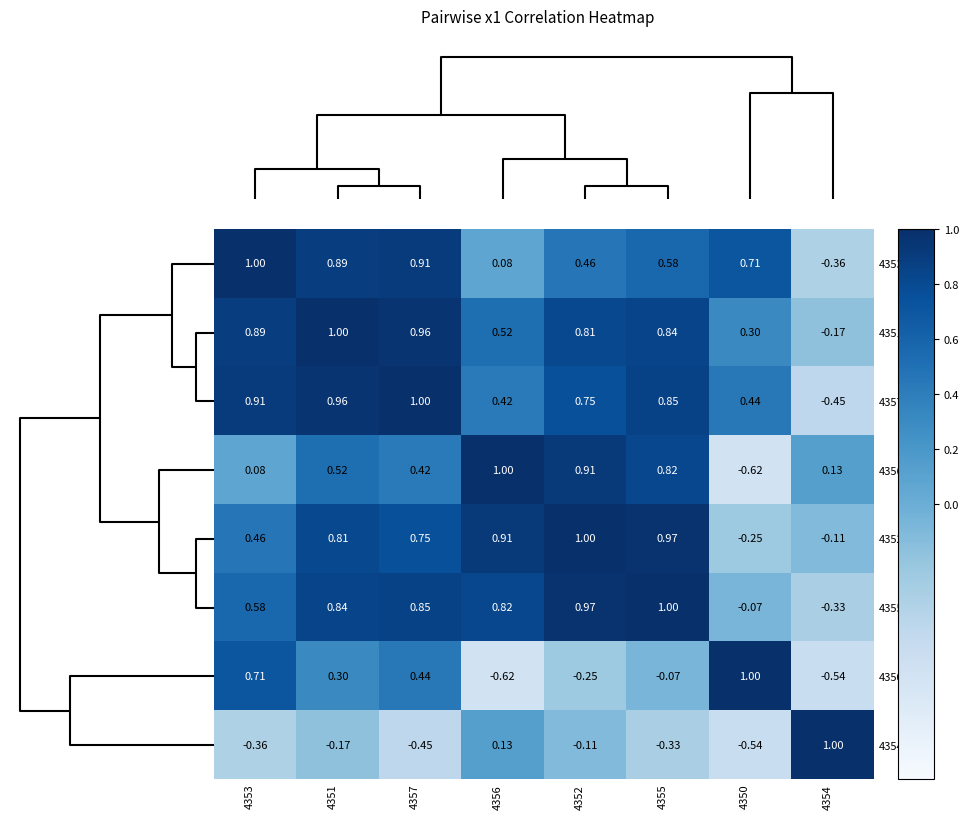

How many data points does each series have?

8